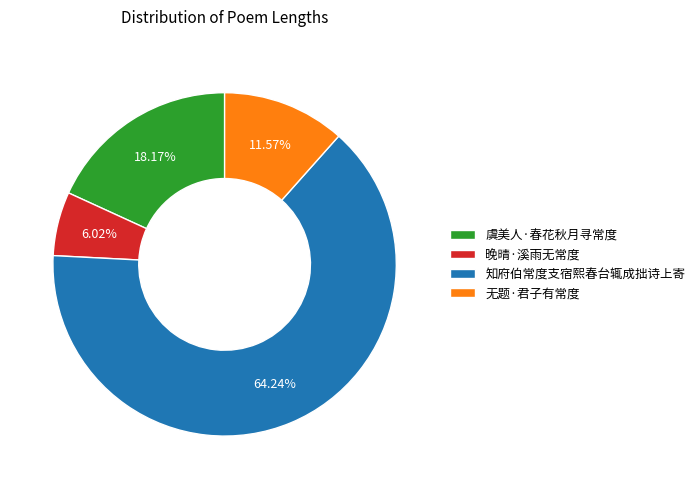

Approximately how many times larger is the value at 无题·君子有常度 compared to 虞美人·春花秋月寻常度?

0.6